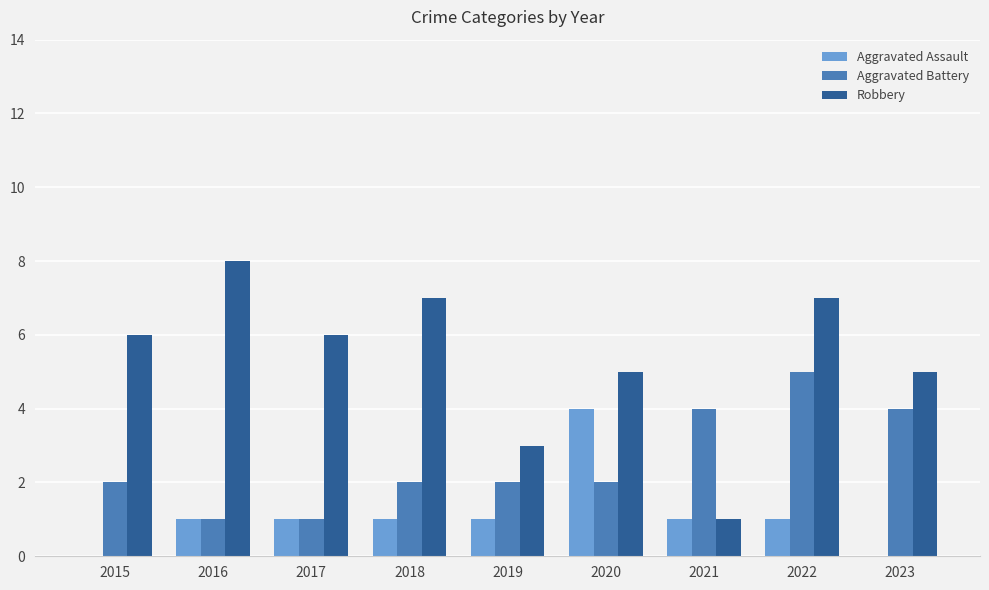

Between 2016 and 2017, which series saw the biggest shift?

Robbery